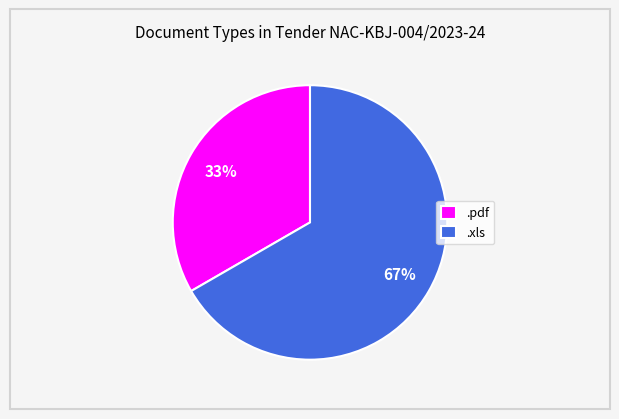

To the nearest percent, what is the average slice percentage?

50%